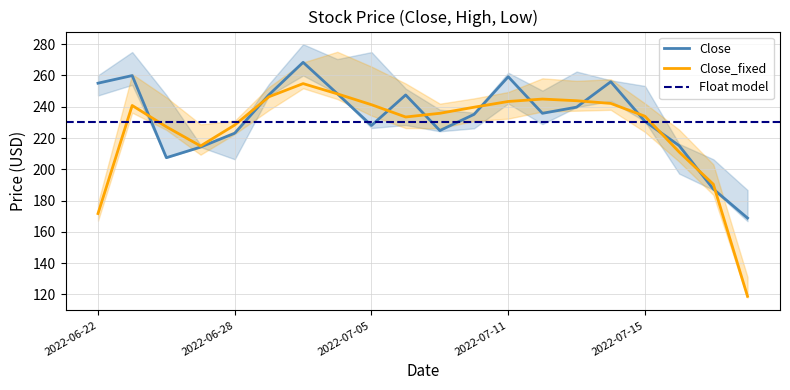

What is the label of the 2nd point from the left?

2022-06-23